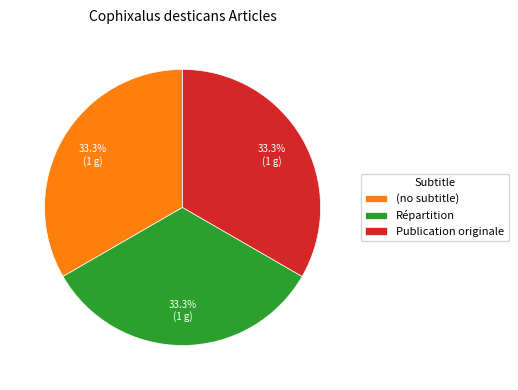

True or false: (no subtitle) accounts for 1% of the total.

False